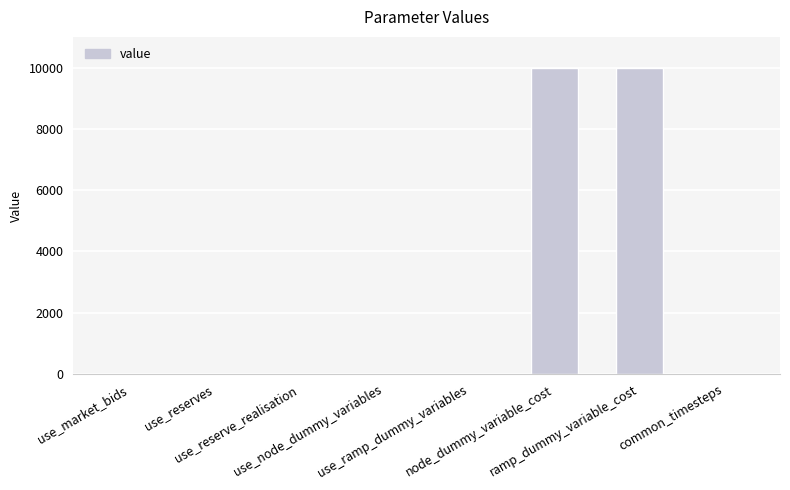

True or false: the data shows 2 at use_ramp_dummy_variables.

False